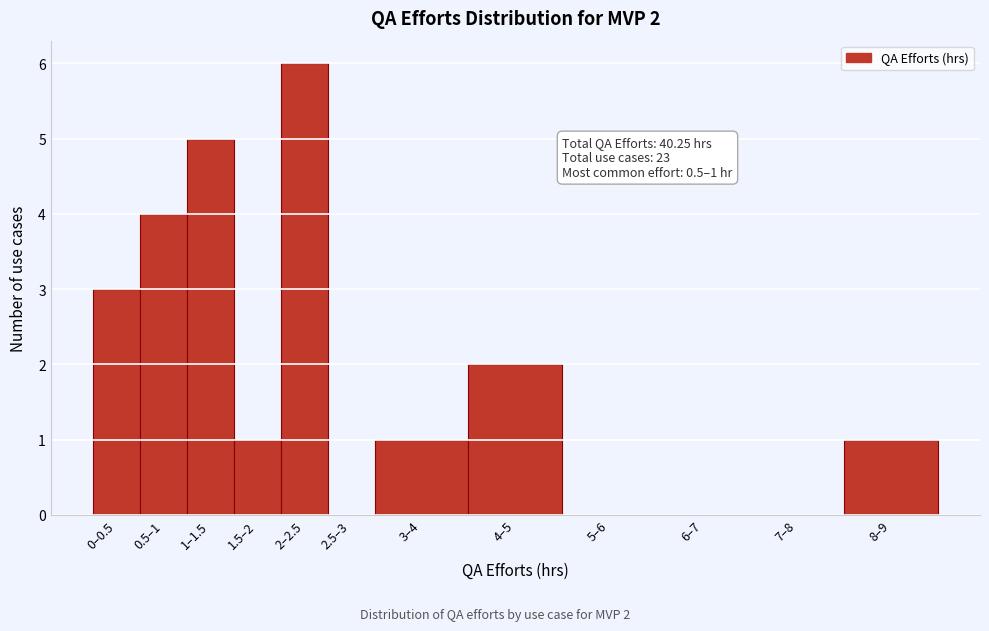

Reading left to right, extract all data points from this chart.

0–0.5=3	0.5–1=4	1–1.5=5	1.5–2=1	2–2.5=6	2.5–3=0	3–4=1	4–5=2	5–6=0	6–7=0	7–8=0	8–9=1